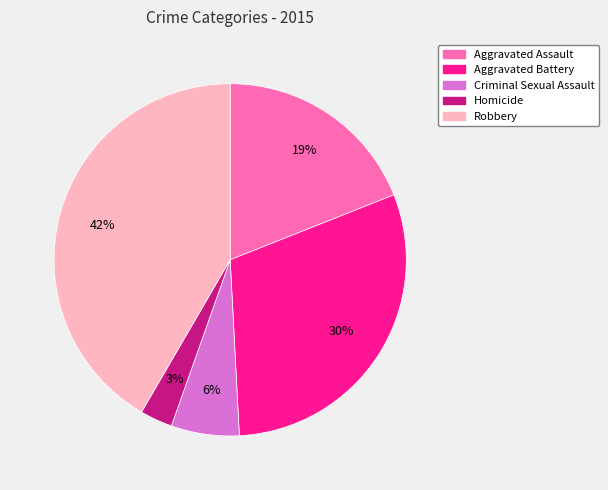

Is the sum of Aggravated Assault and Aggravated Battery greater than half?

No